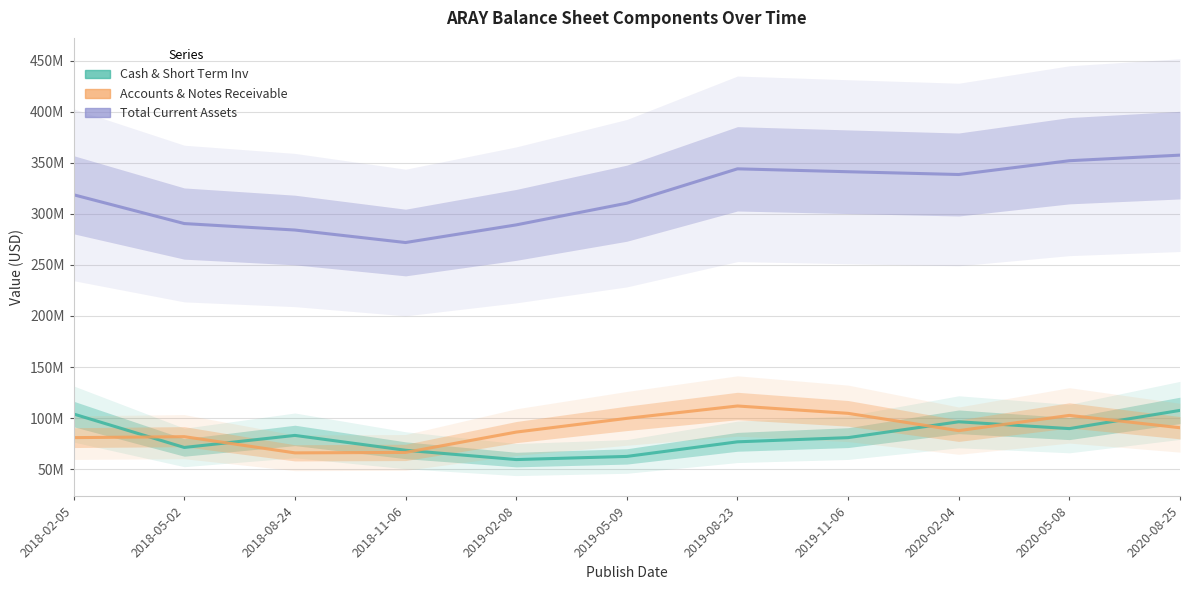

What is the greatest value displayed?

357486000